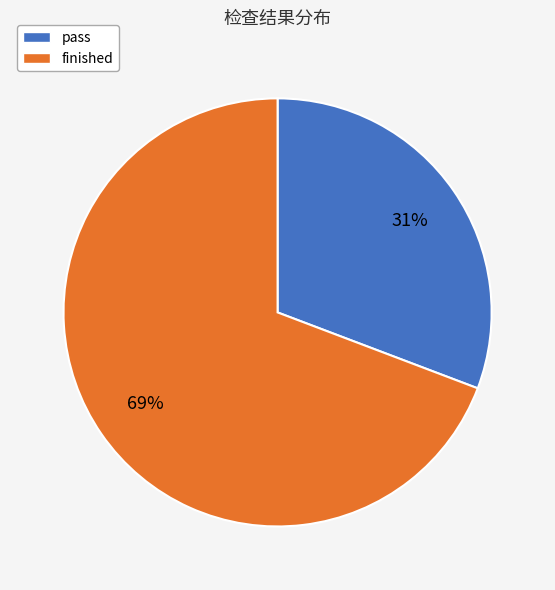

Is the sum of pass and finished greater than half?

Yes